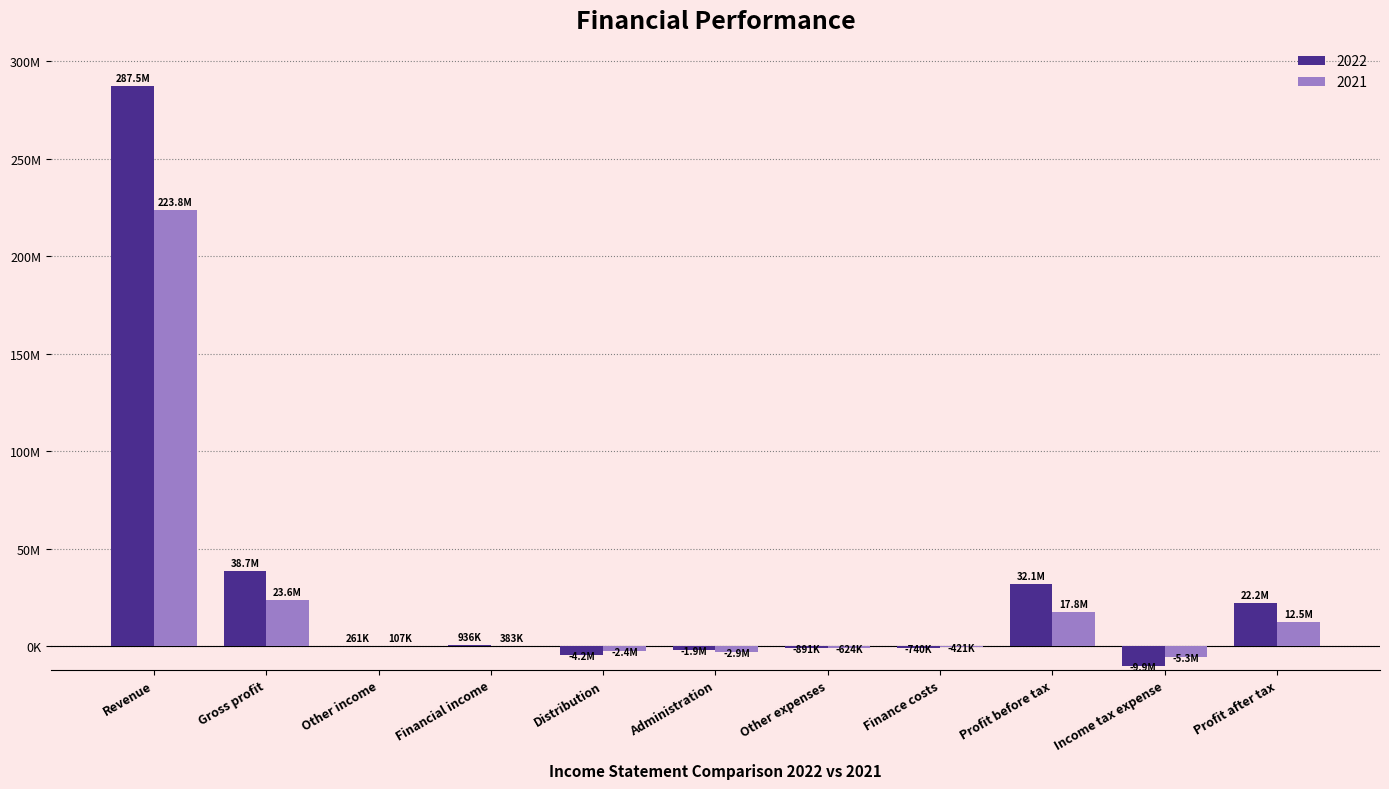

What is the difference between the second highest and minimum values in the 2022 series?

48530430